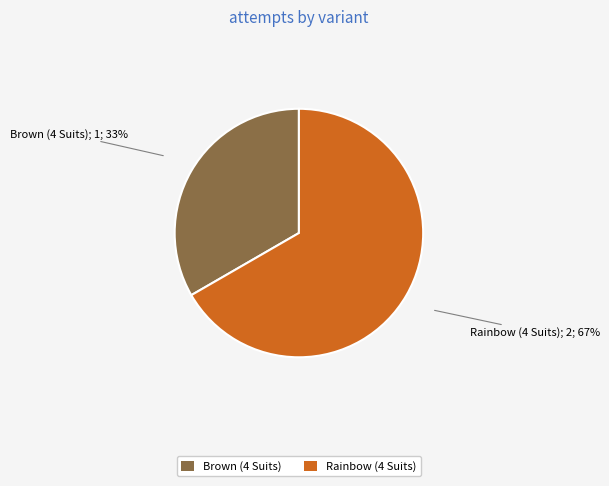

Which slice is the smallest?

Brown (4 Suits)